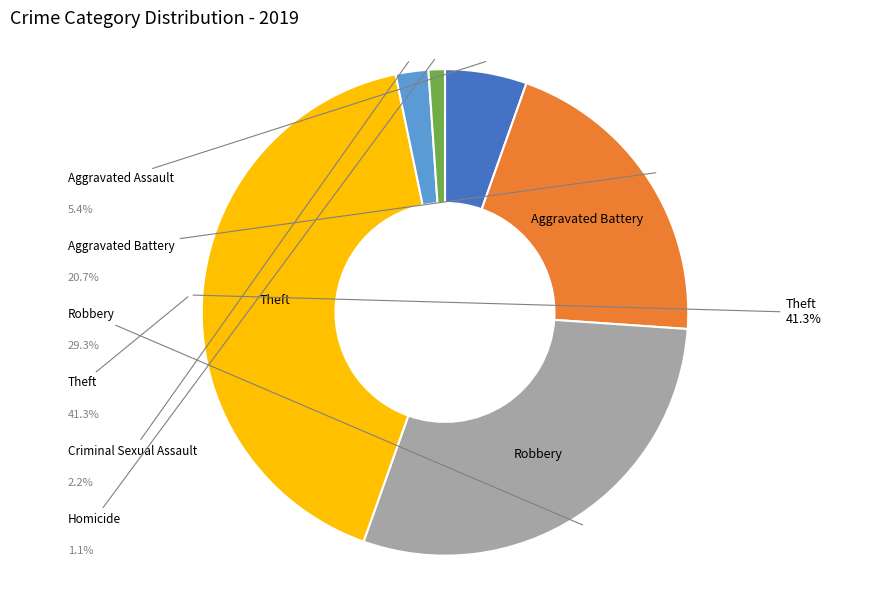

Does any single category account for the majority?

No